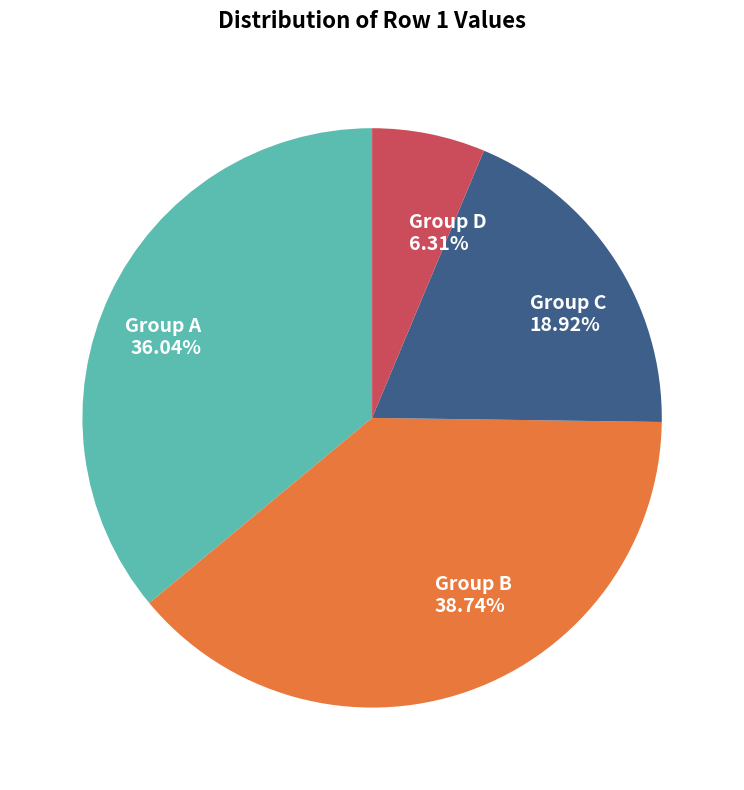

Do Group B and Group A together represent more than half of the pie?

Yes